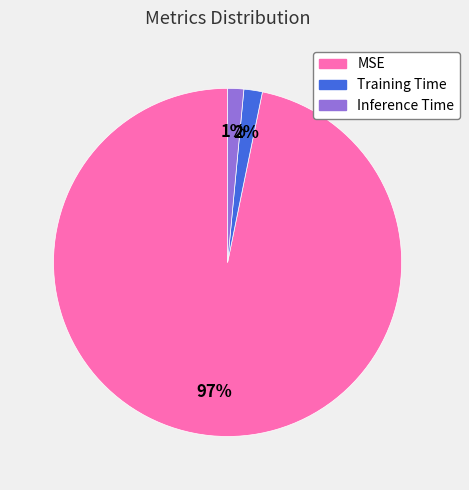

What percentage is the Inference Time slice, to the nearest percent?

1%